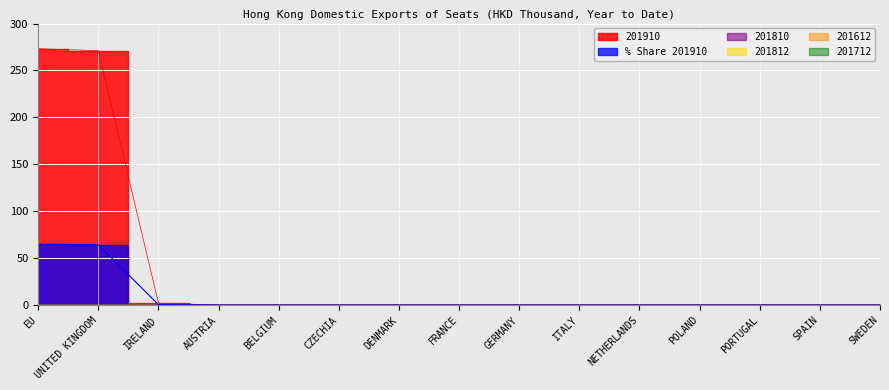

Which series has the largest total across all categories?

201910